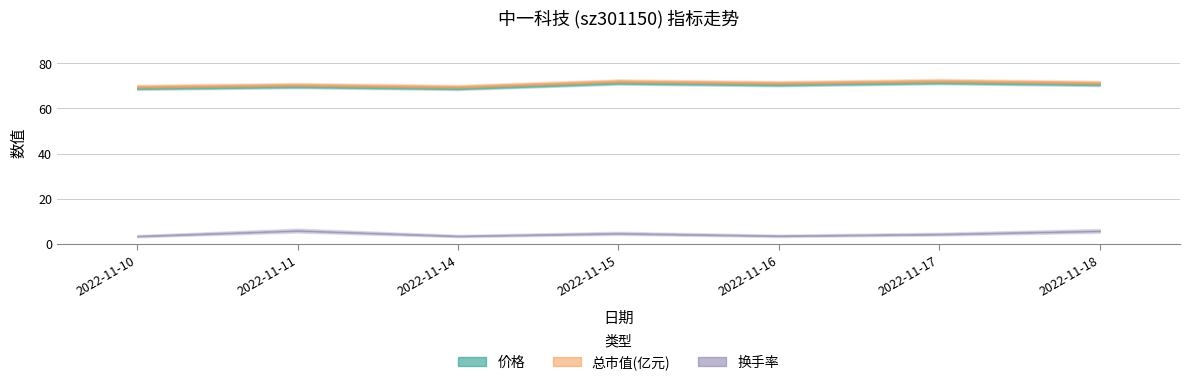

Rank the series by their maximum value, from lowest to highest.

换手率, 价格, 总市值(亿元)